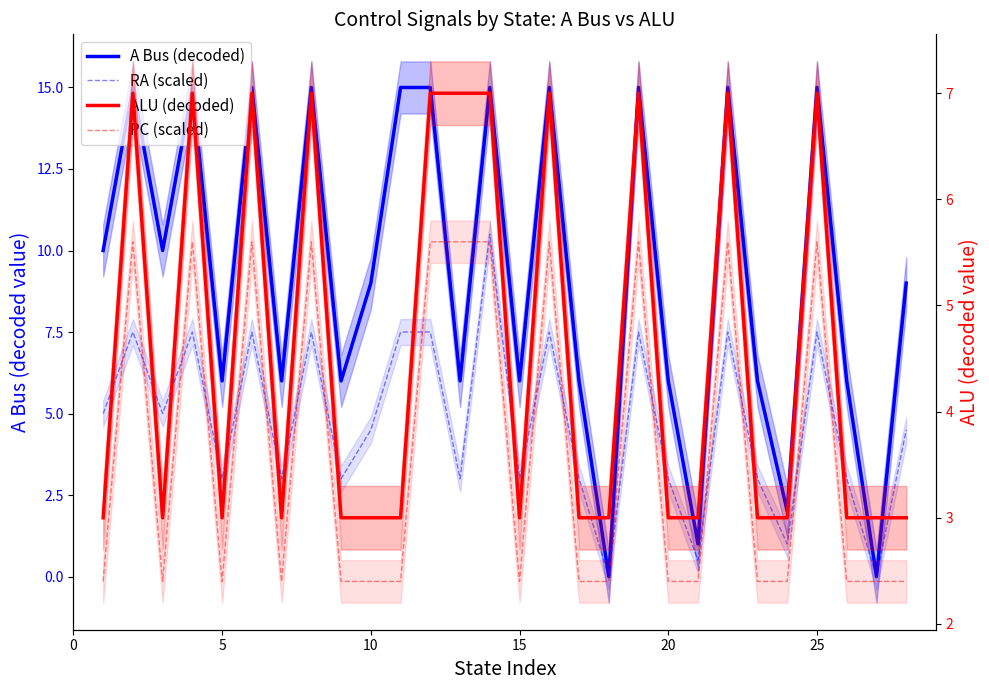

Which series ends up on top after the final intersection of RA (scaled) and ALU (decoded)?

RA (scaled)